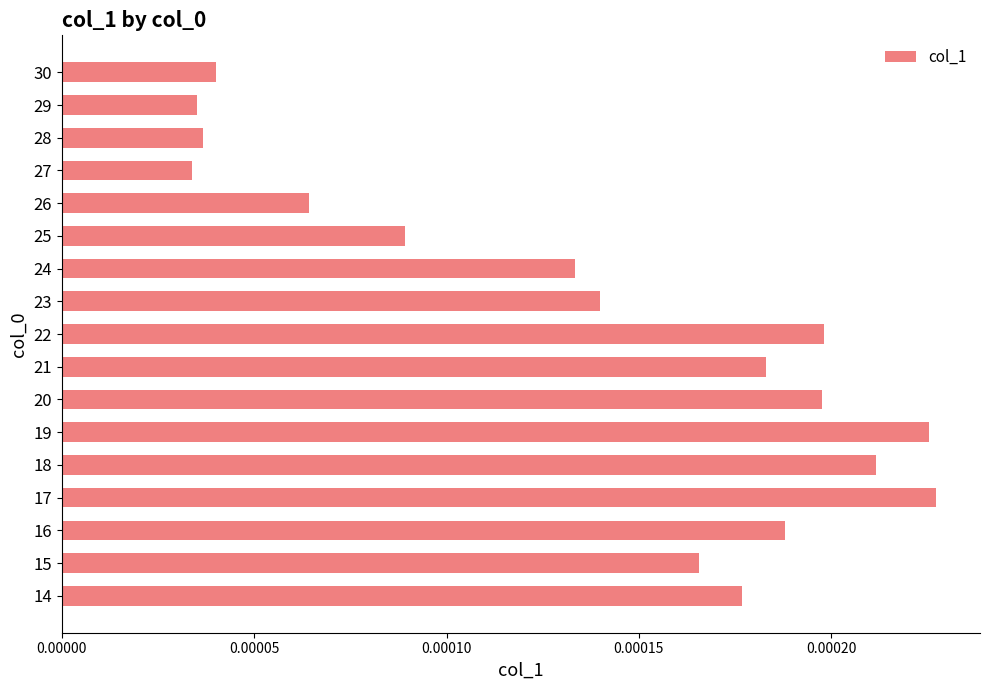

Count the values in the range 0 to 1.

17